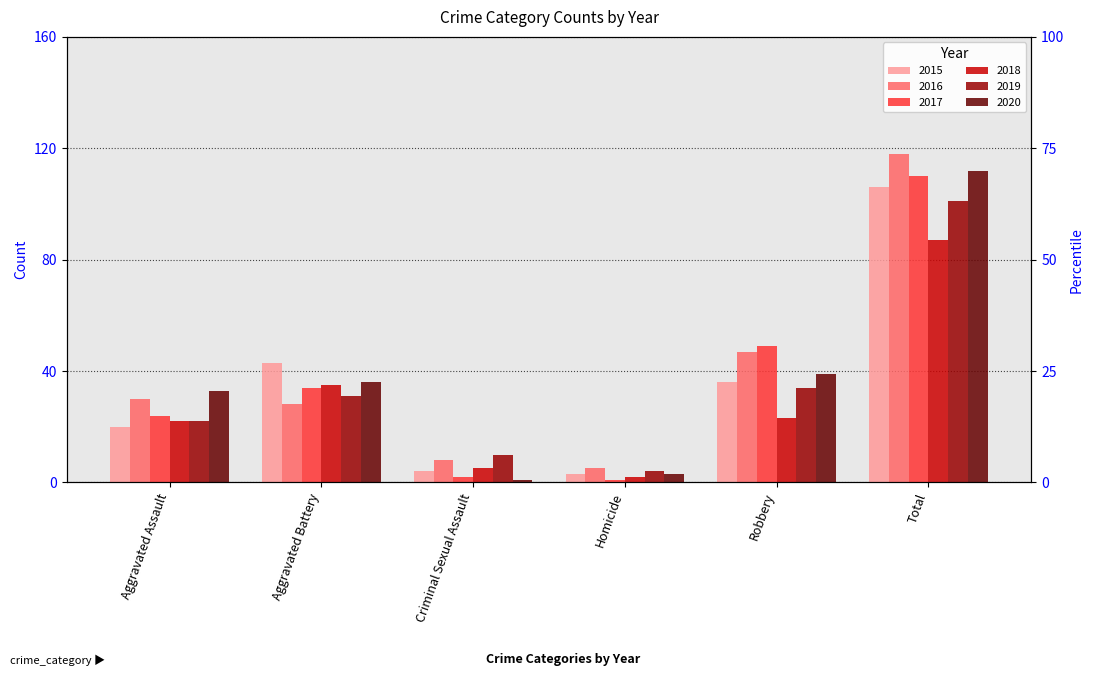

Is the value of 2015 at Aggravated Battery greater than the value of 2018 at Total?

No